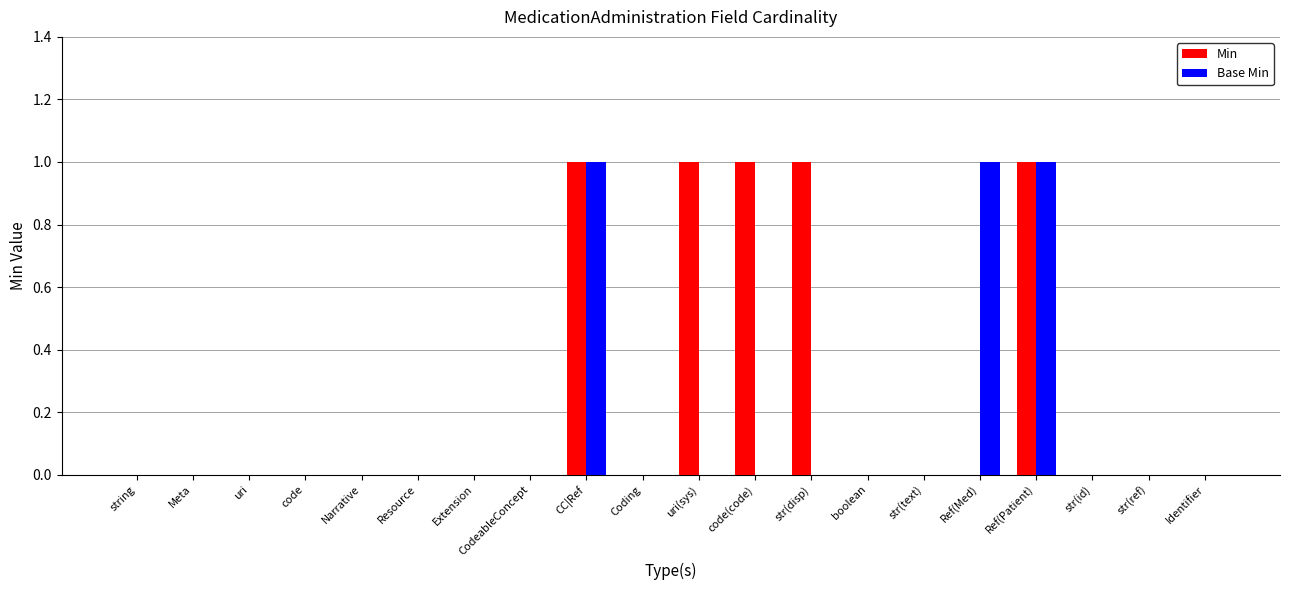

Which series has the largest total across all categories?

Min